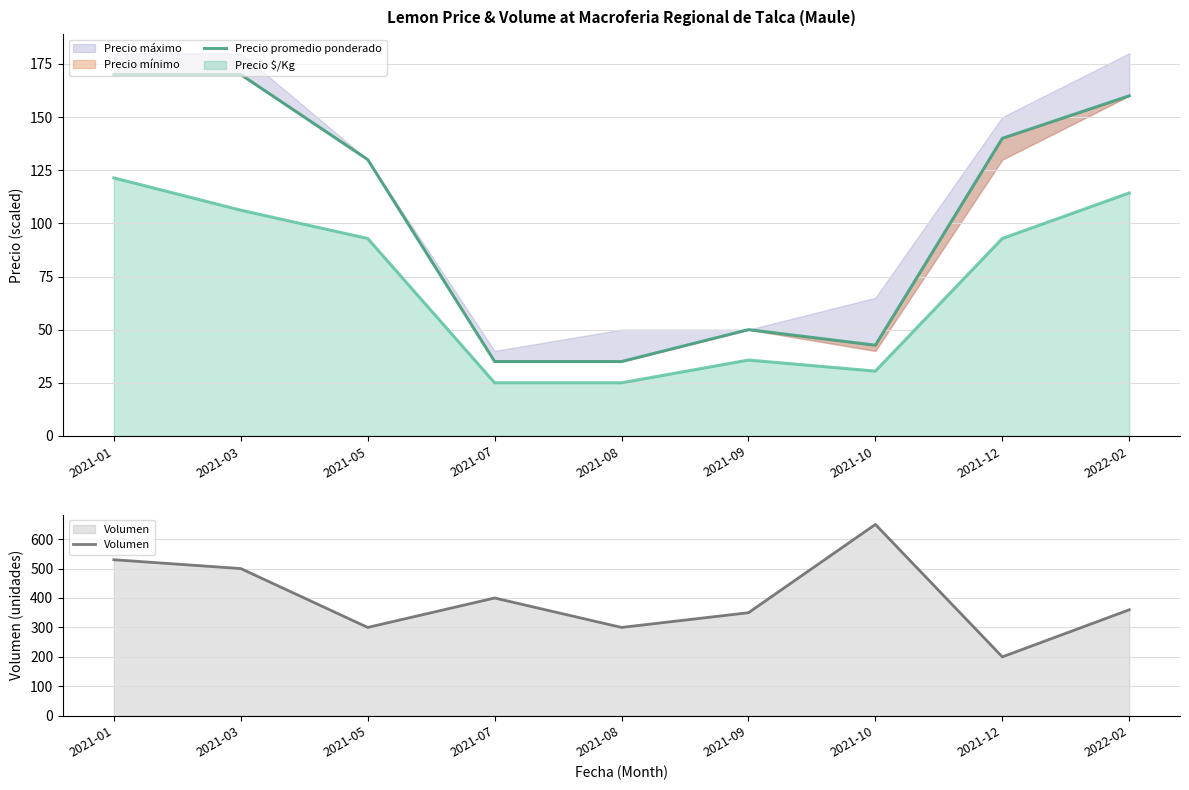

Is the value of Volumen at 2021-05 greater than the value of Precio promedio ponderado at 2022-02?

Yes